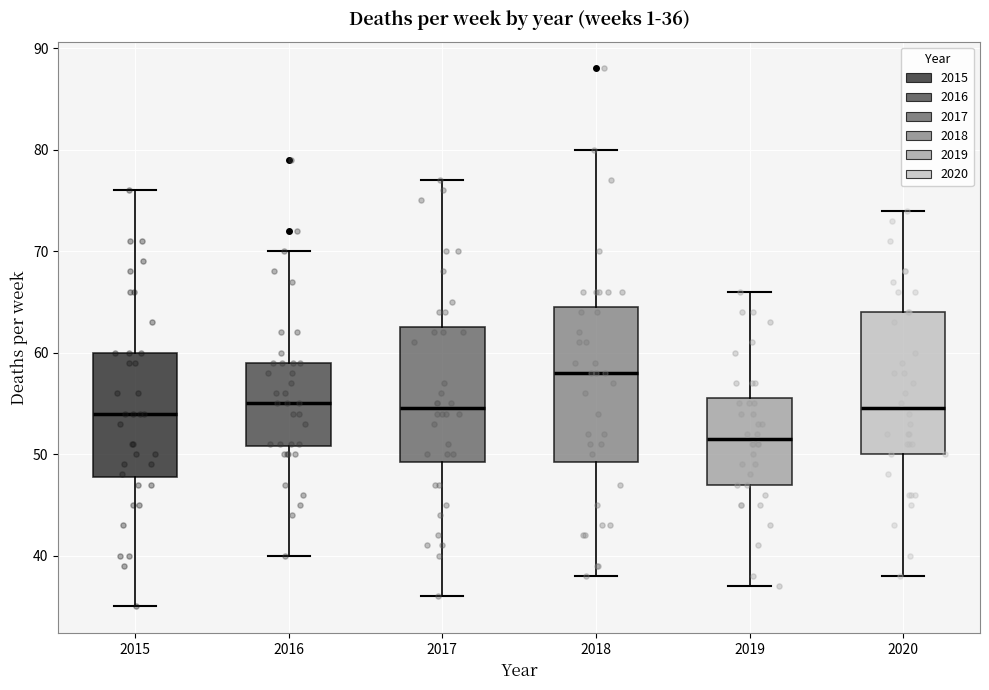

Which box has the highest median line?

2018